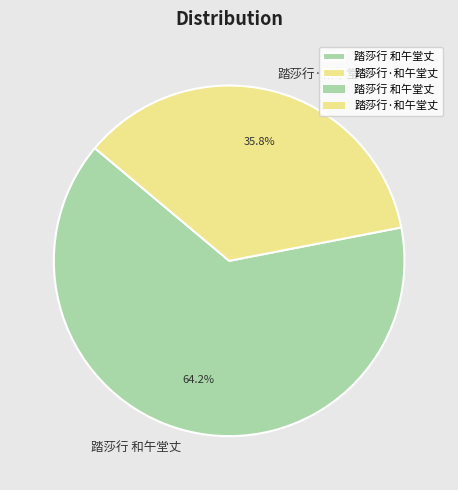

Which has a higher value, 踏莎行 和午堂丈 or 踏莎行·和午堂丈?

踏莎行 和午堂丈